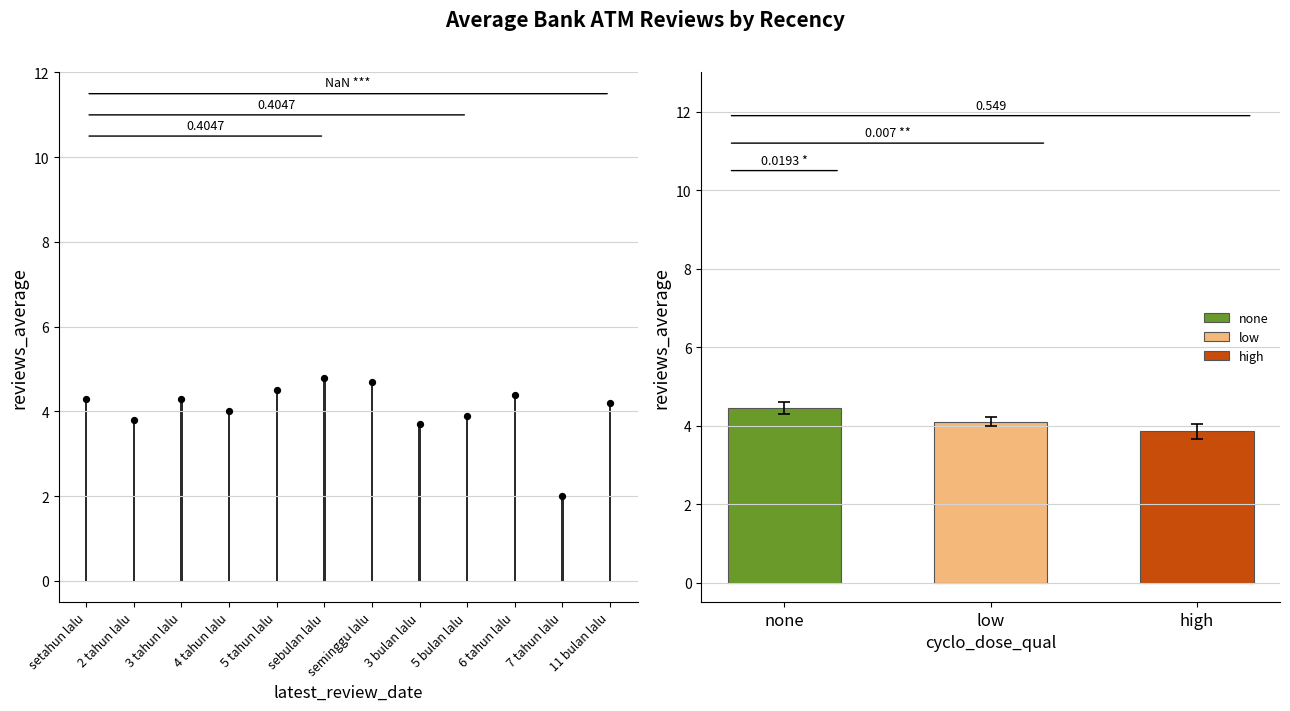

What is the ratio of the value at 3 bulan lalu to the value at sebulan lalu?

0.8